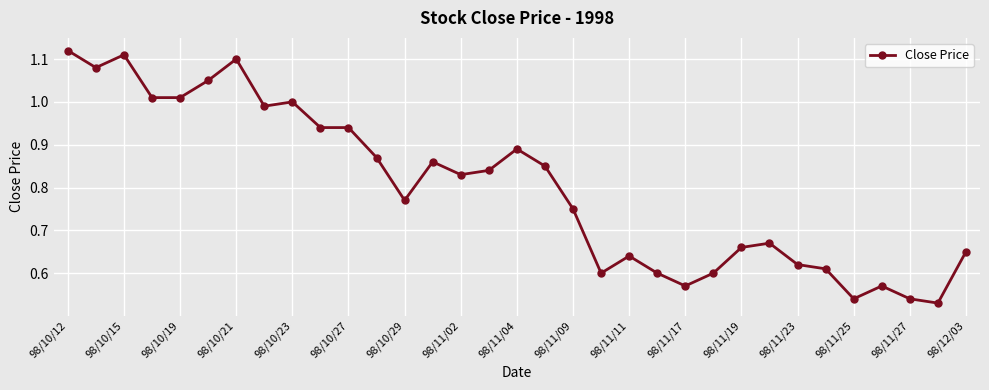

True or false: there are more than 2 points higher than both neighbors.

True